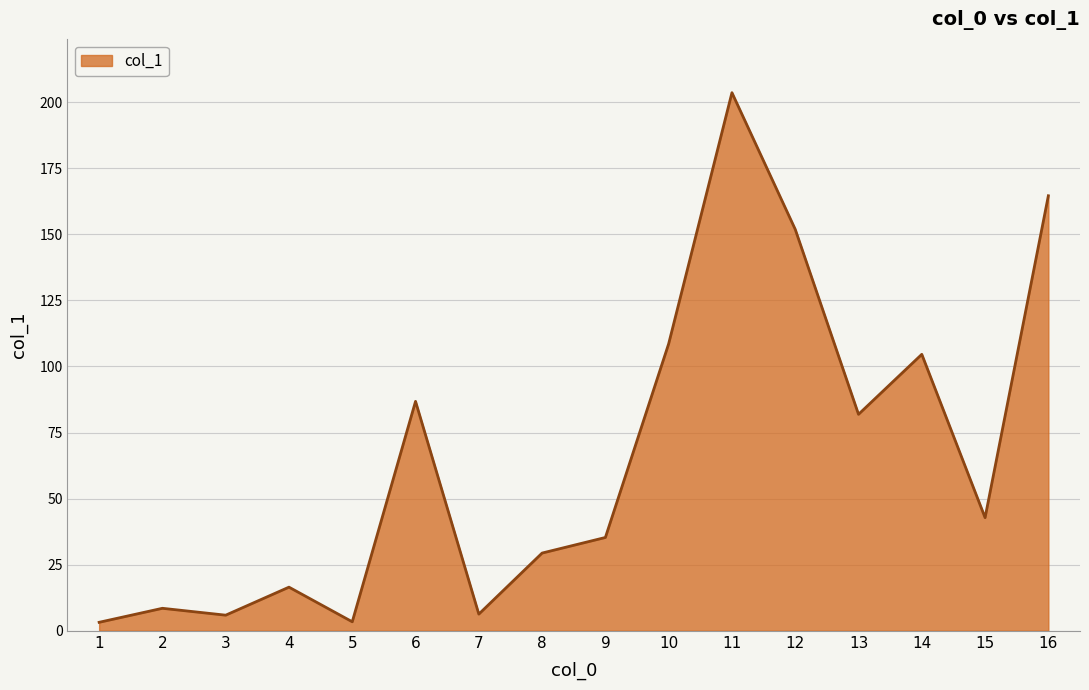

Which has a higher value, 13 or 12?

12